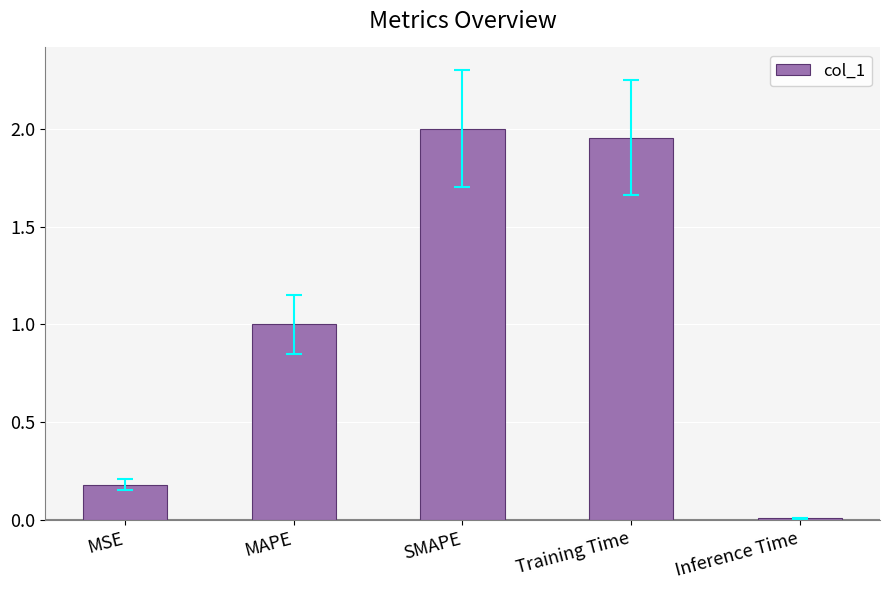

Where does the data first go above 1?

MAPE